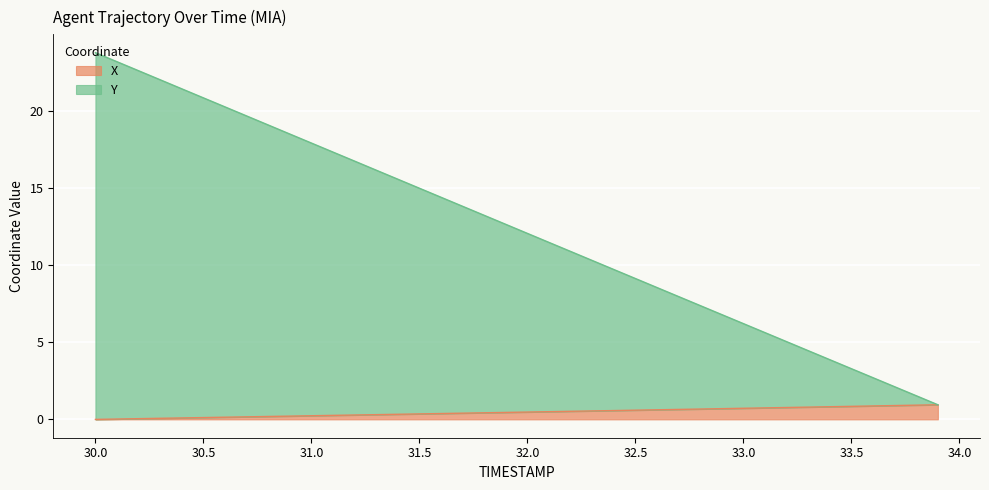

True or false: X and Y intersect in this chart.

False